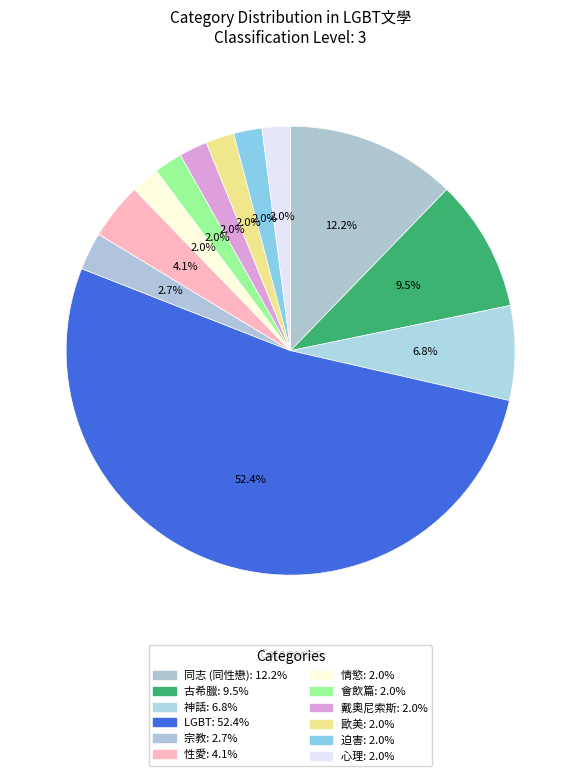

True or false: LGBT accounts for 52% of the total.

True